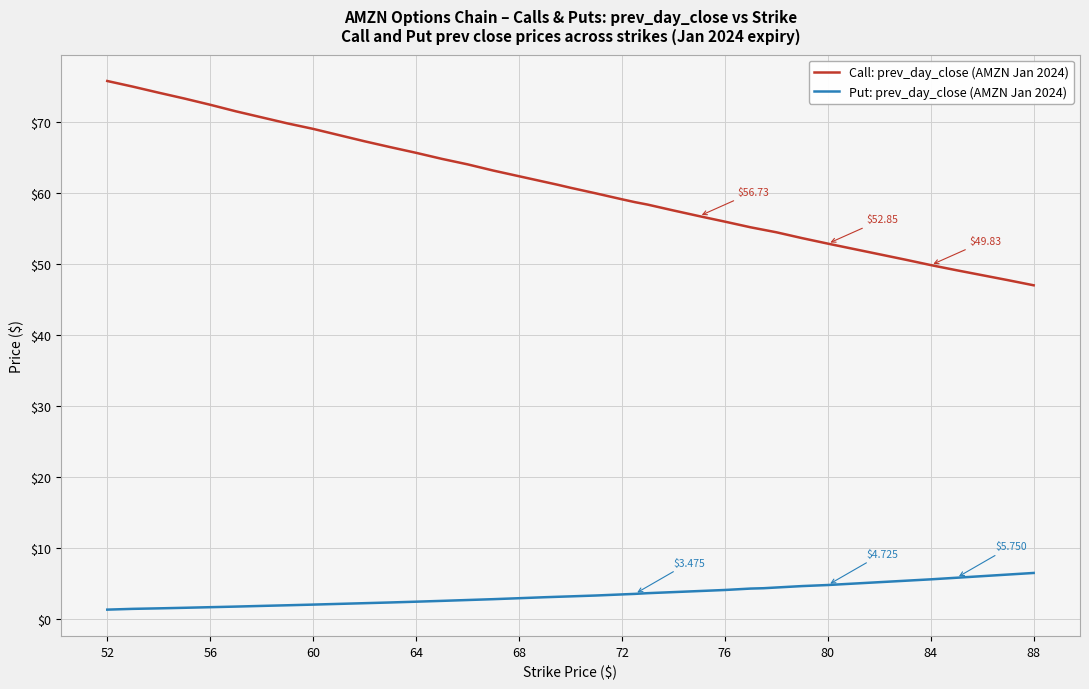

At how many categories does at least one series exceed 2?

40